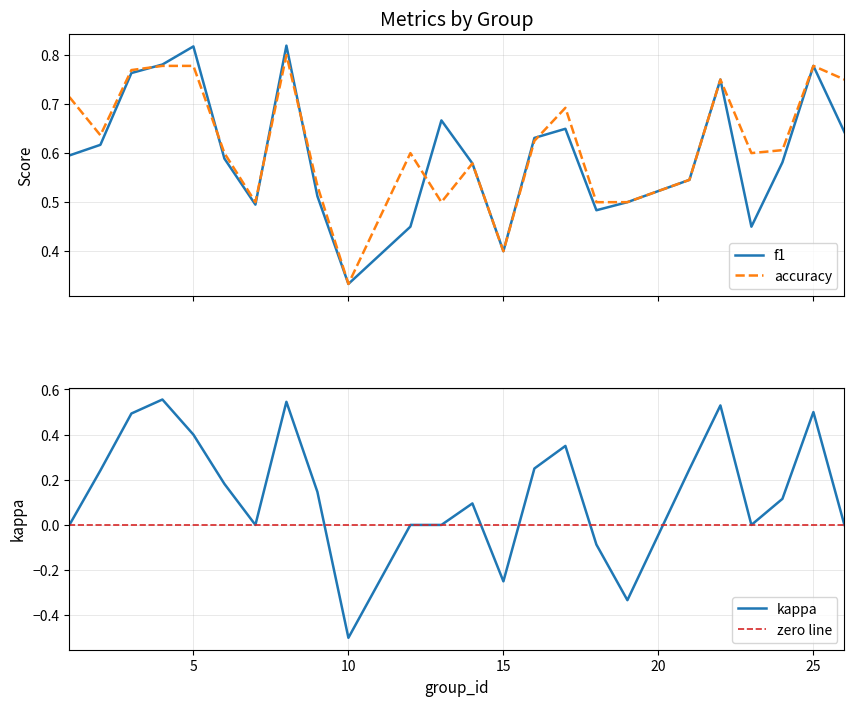

True or false: kappa has a value of 0.7 at 25.

False